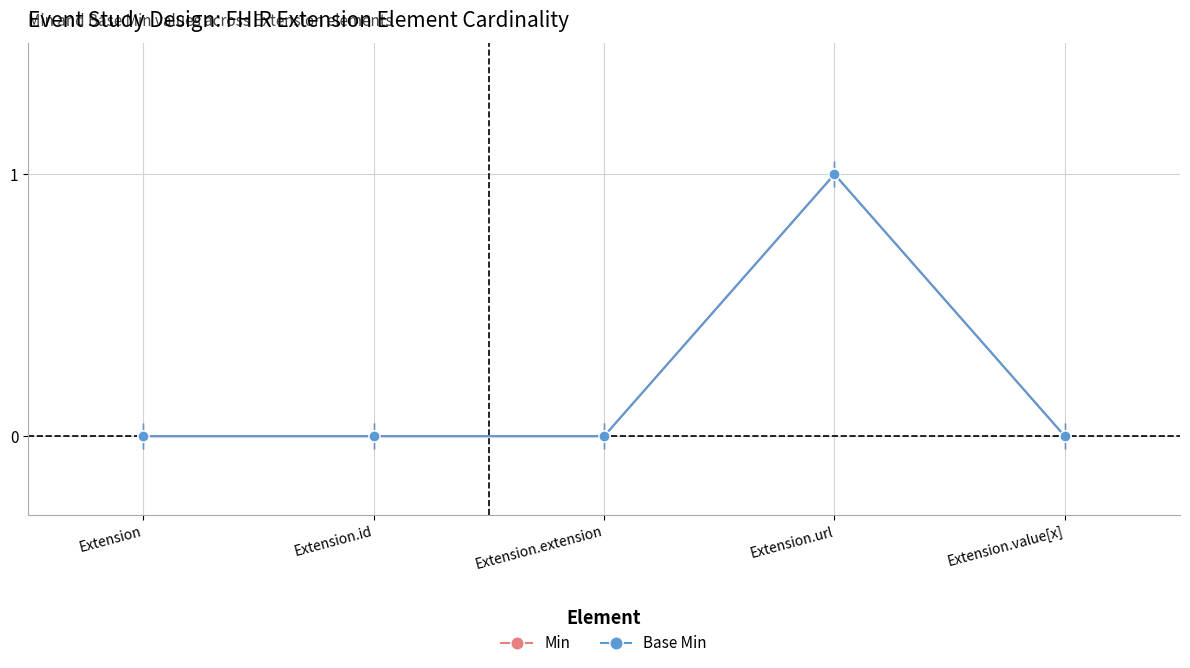

True or false: Base Min has a value of 0 at Extension.

True